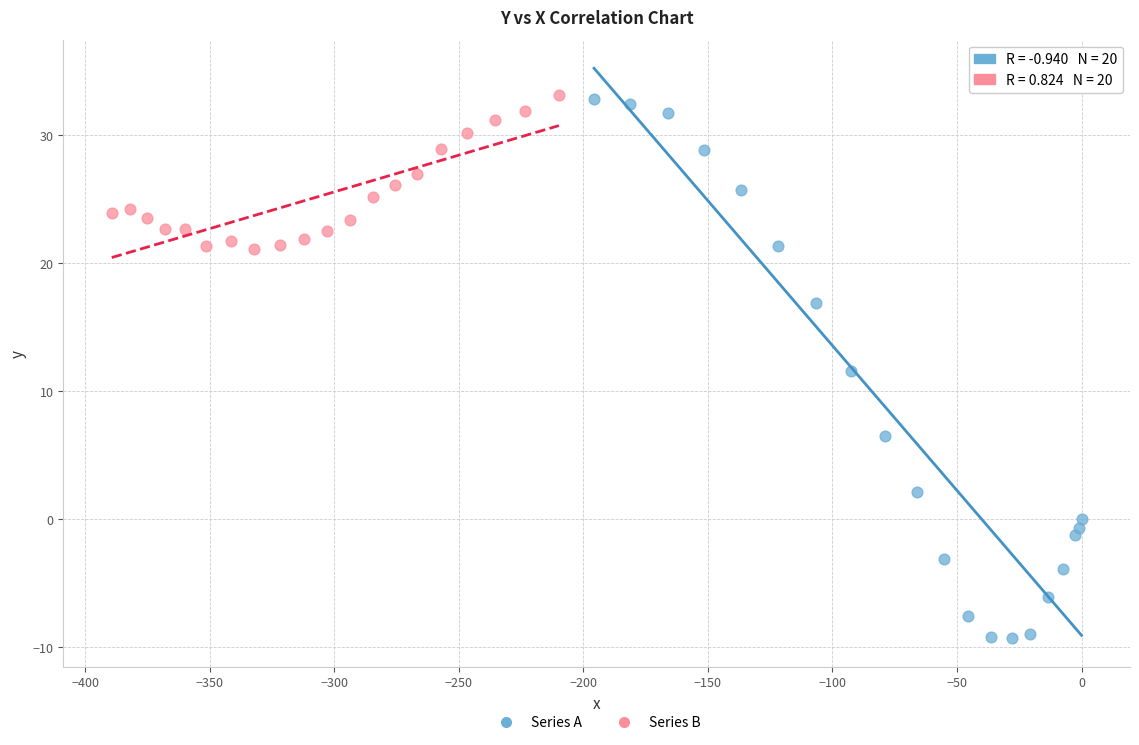

Which series reaches the minimum Y coordinate?

Series A